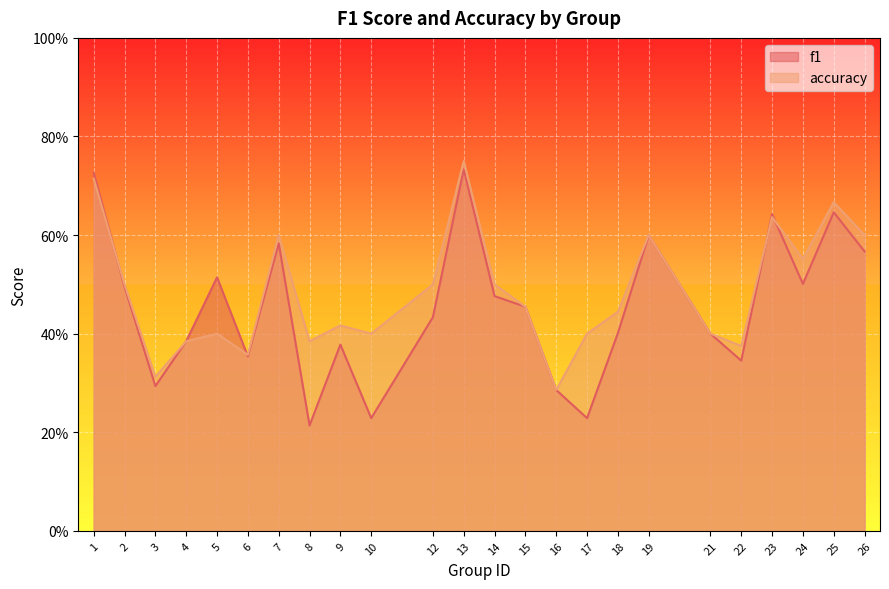

Reading left to right, extract all data points from this chart.

f1: 0.7	0.5	0.3	0.4	0.5	0.4	0.6	0.2	0.4	0.2	0.4	0.7	0.5	0.5	0.3	0.2	0.4	0.6	0.4	0.3	0.6	0.5	0.6	0.6
accuracy: 0.7	0.5	0.3	0.4	0.4	0.4	0.6	0.4	0.4	0.4	0.5	0.8	0.5	0.5	0.3	0.4	0.4	0.6	0.4	0.4	0.6	0.6	0.7	0.6